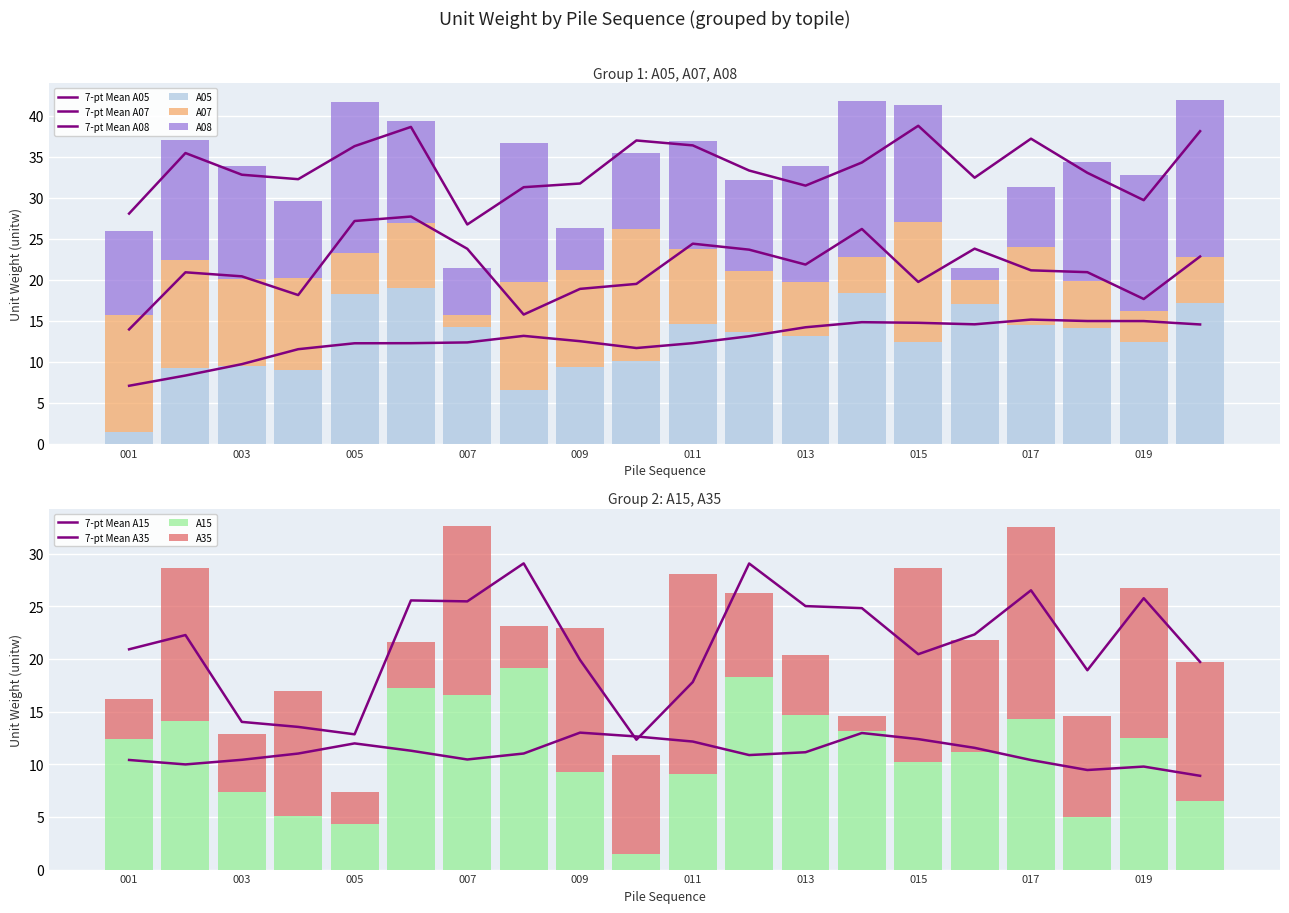

What is the minimum value for A05?

1.5